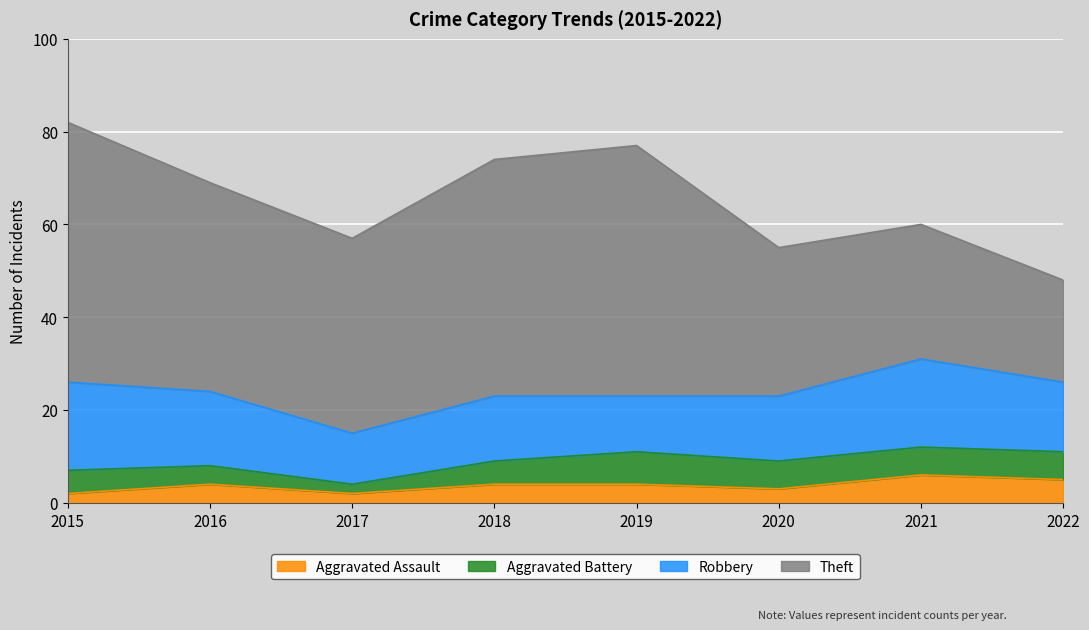

True or false: Robbery and Theft cross at least once.

False